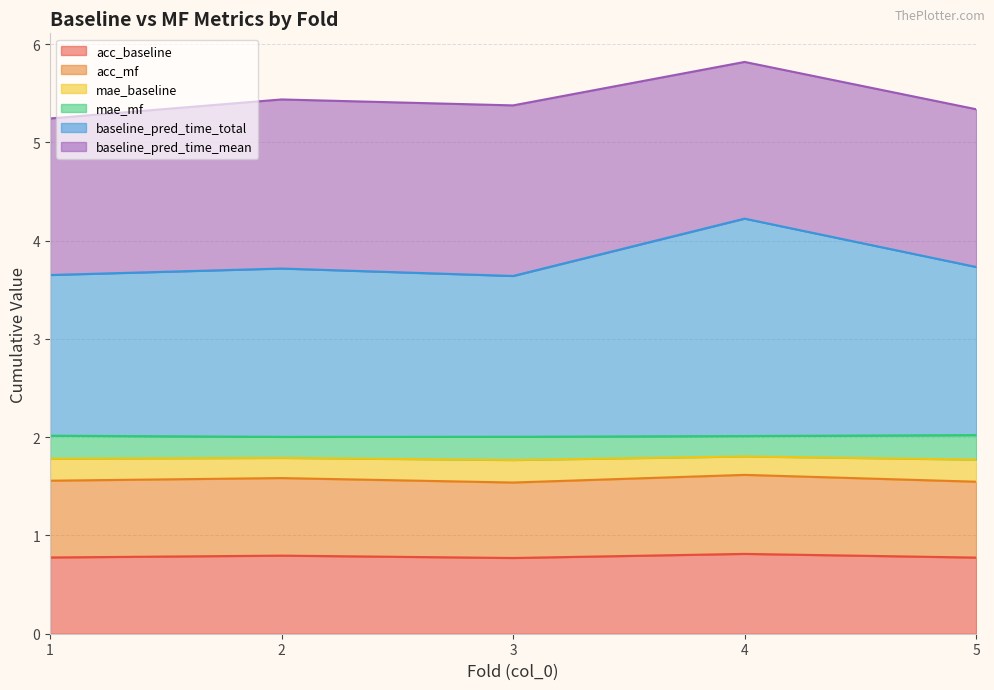

List the labels in order of acc_baseline value, largest first.

4, 2, 1, 5, 3